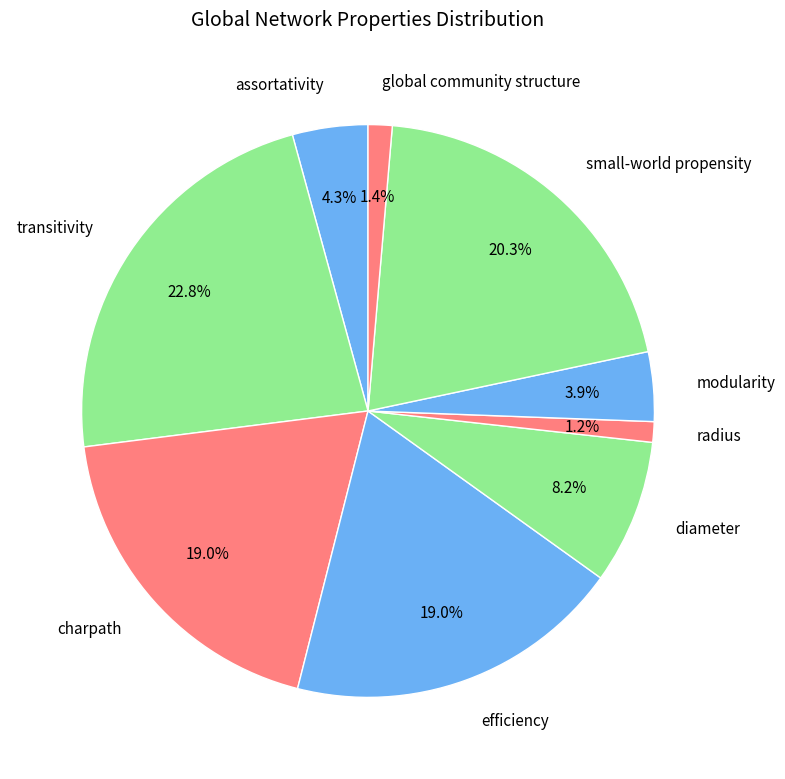

Count the number of slices in the pie.

9